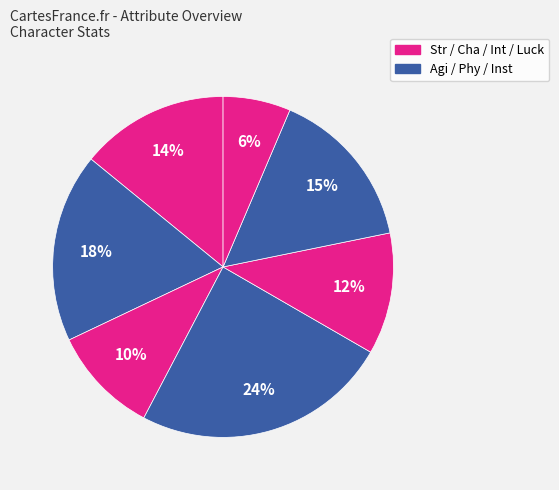

Count the number of slices in the pie.

7